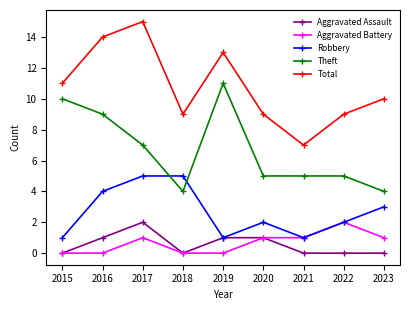

Where is the first local minimum for Total?

2018